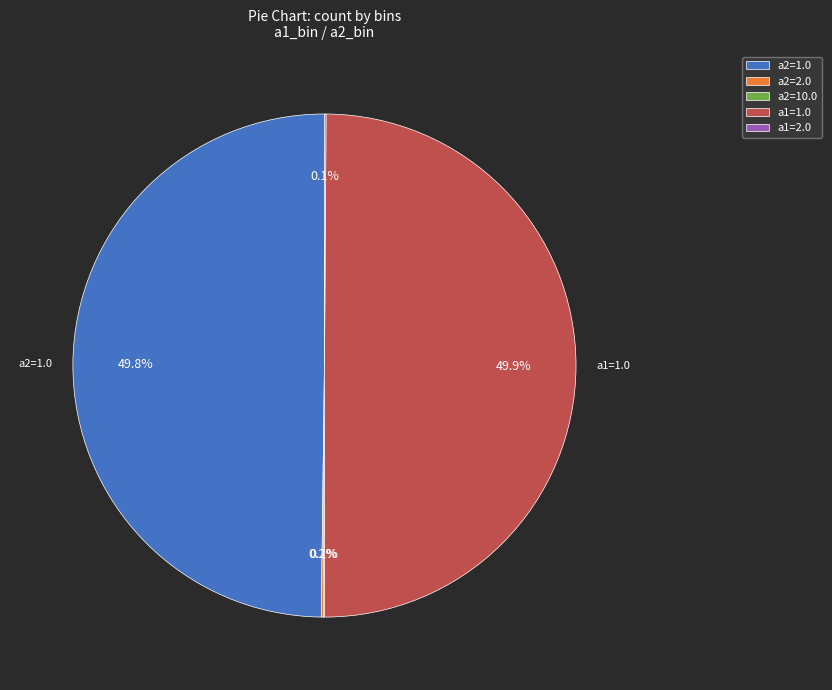

What is the largest slice in the pie chart?

a1=1.0 (a2=0)